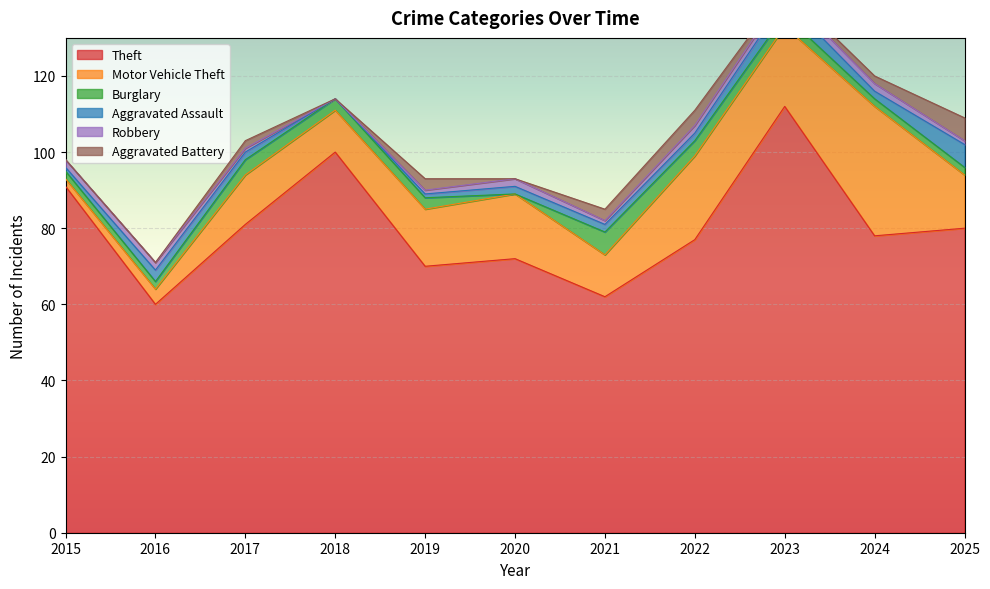

Is it true that Burglary equals 5 at 2019?

False